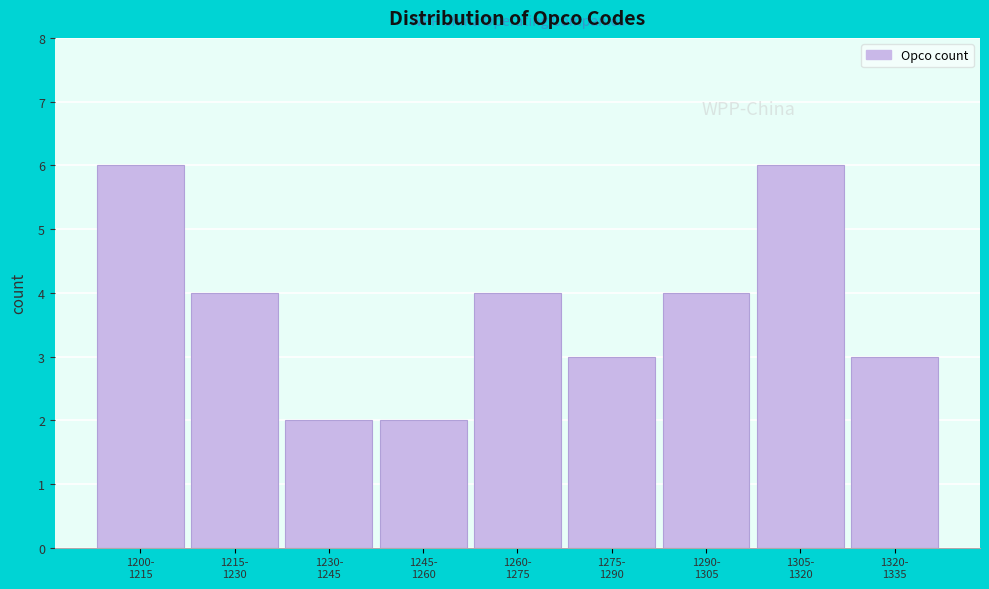

Reading left to right, list all the values displayed in this chart.

6	4	2	2	4	3	4	6	3